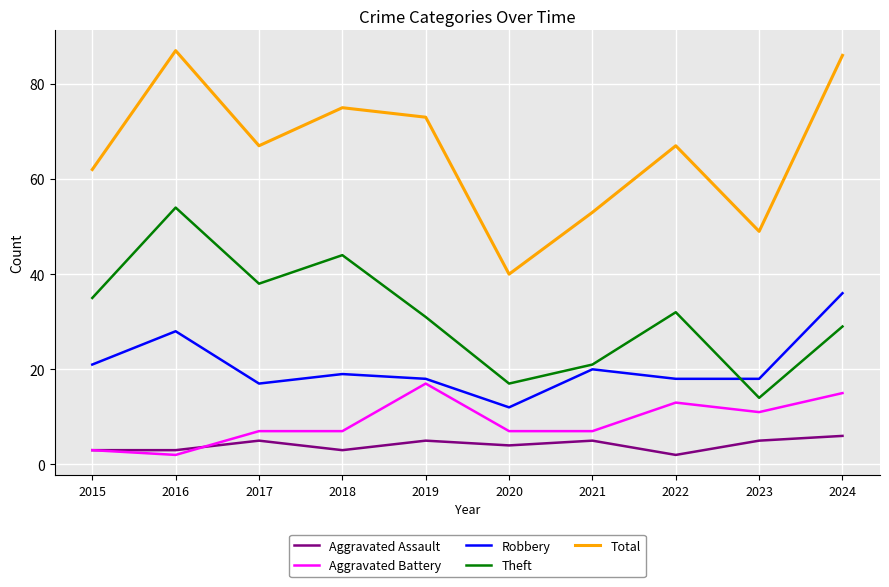

Reading right to left, list all the values displayed in this chart.

Aggravated Assault: 2024=6	2023=5	2022=2	2021=5	2020=4	2019=5	2018=3	2017=5	2016=3	2015=3
Aggravated Battery: 2024=15	2023=11	2022=13	2021=7	2020=7	2019=17	2018=7	2017=7	2016=2	2015=3
Robbery: 2024=36	2023=18	2022=18	2021=20	2020=12	2019=18	2018=19	2017=17	2016=28	2015=21
Theft: 2024=29	2023=14	2022=32	2021=21	2020=17	2019=31	2018=44	2017=38	2016=54	2015=35
Total: 2024=86	2023=49	2022=67	2021=53	2020=40	2019=73	2018=75	2017=67	2016=87	2015=62